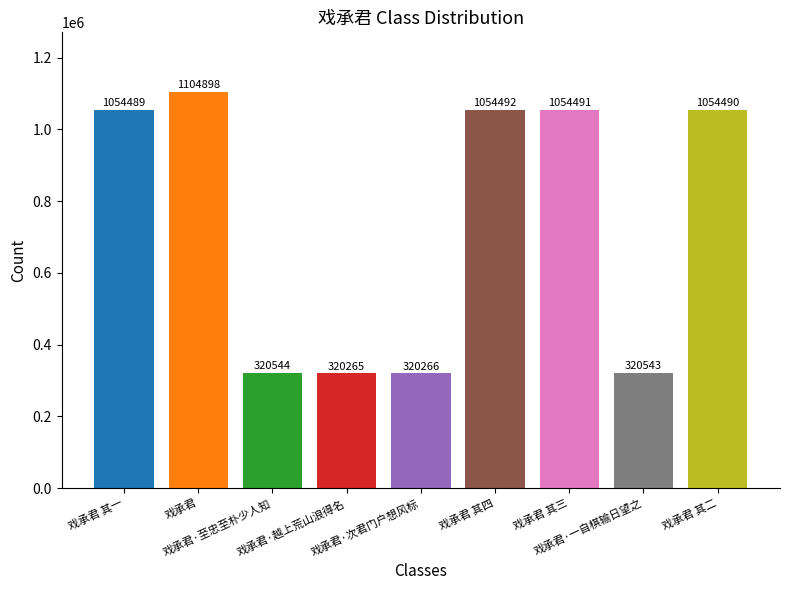

List the labels in order of value, smallest first.

戏承君·越上荒山浪得名, 戏承君·次君门户想风标, 戏承君·一自棋输日望之, 戏承君·至忠至朴少人知, 戏承君 其一, 戏承君 其二, 戏承君 其三, 戏承君 其四, 戏承君